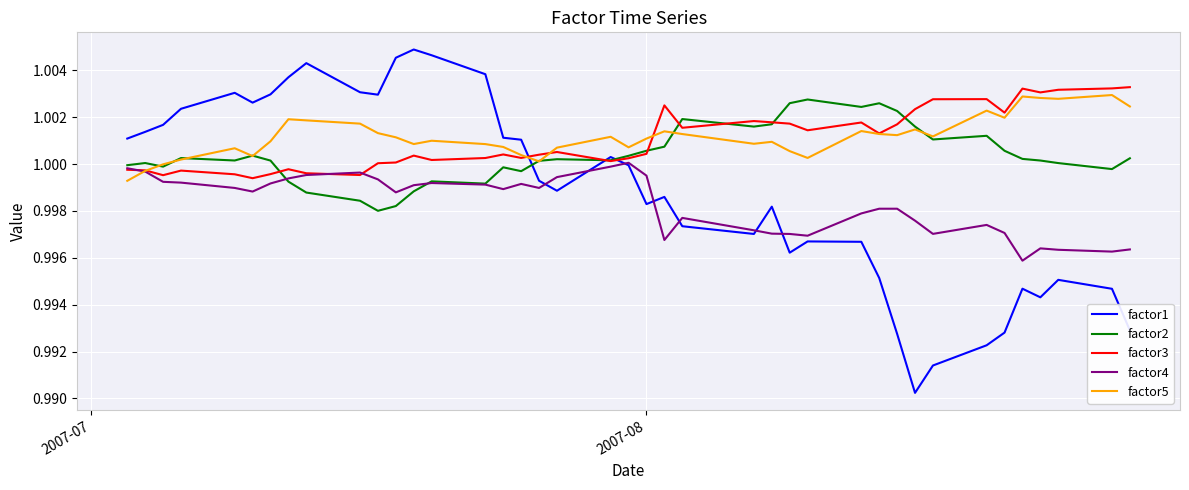

Which series has the largest range (max minus min)?

factor1